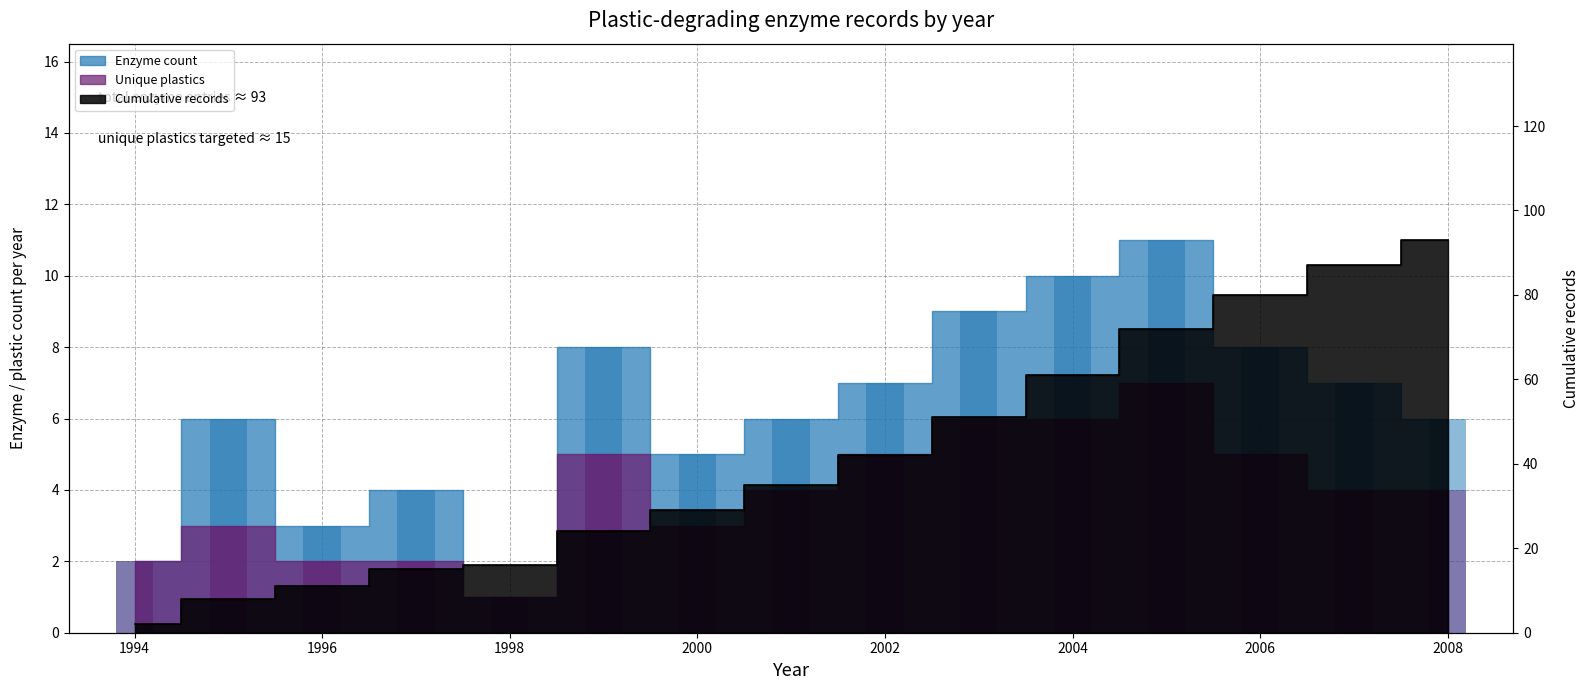

Reading left to right, transcribe all the data shown in this chart.

Enzyme count: 1994=2	1995=6	1996=3	1997=4	1998=1	1999=8	2000=5	2001=6	2002=7	2003=9	2004=10	2005=11	2006=8	2007=7	2008=6
Unique plastics: 1994=2	1995=3	1996=2	1997=2	1998=1	1999=5	2000=3	2001=4	2002=5	2003=6	2004=6	2005=7	2006=5	2007=4	2008=4
Cumulative records: 1994=2	1995=8	1996=11	1997=15	1998=16	1999=24	2000=29	2001=35	2002=42	2003=51	2004=61	2005=72	2006=80	2007=87	2008=93